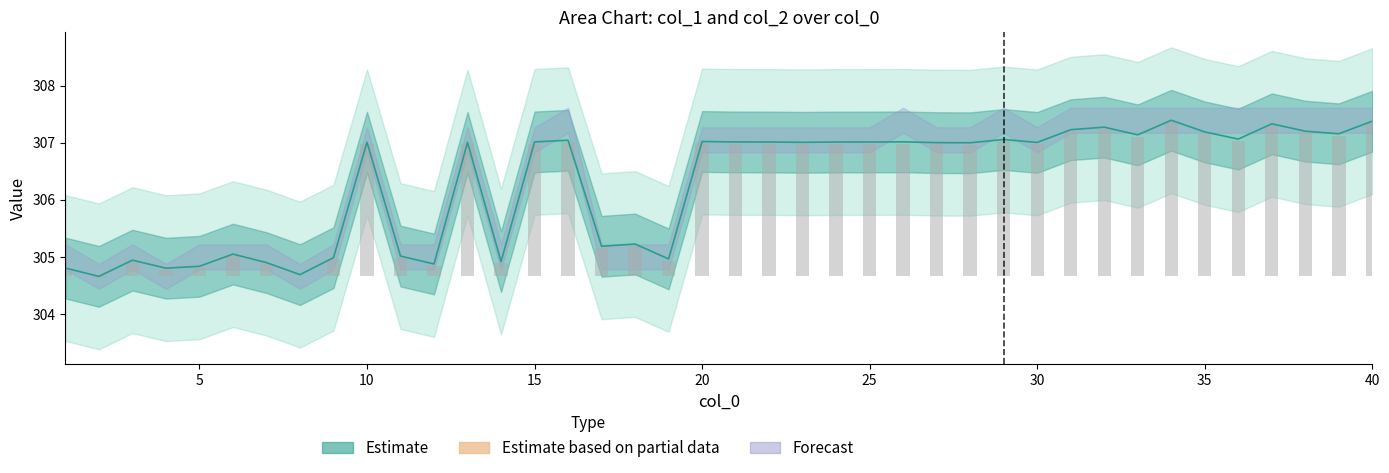

What is the difference between the maximum and second lowest values?

2.7